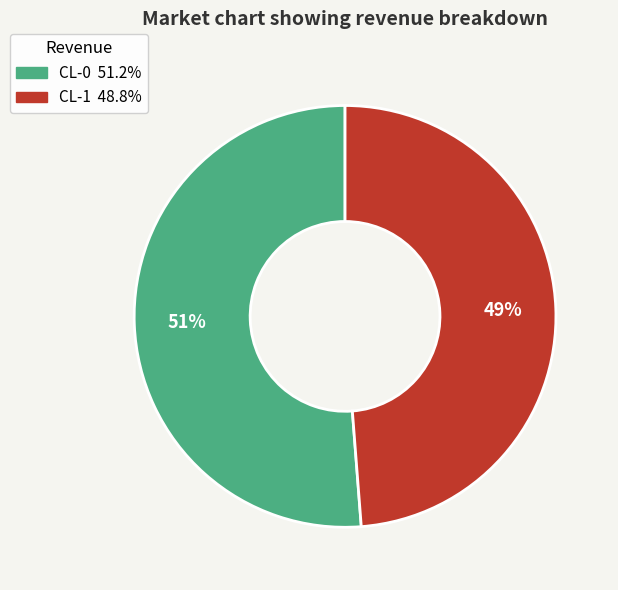

Rank the categories by value from highest to lowest.

CL-0, CL-1